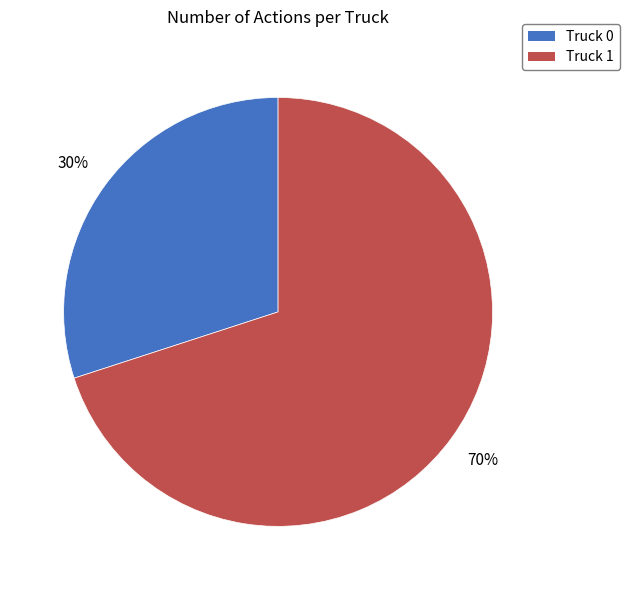

To the nearest percent, what is the combined percentage of Truck 1 and Truck 0?

100%